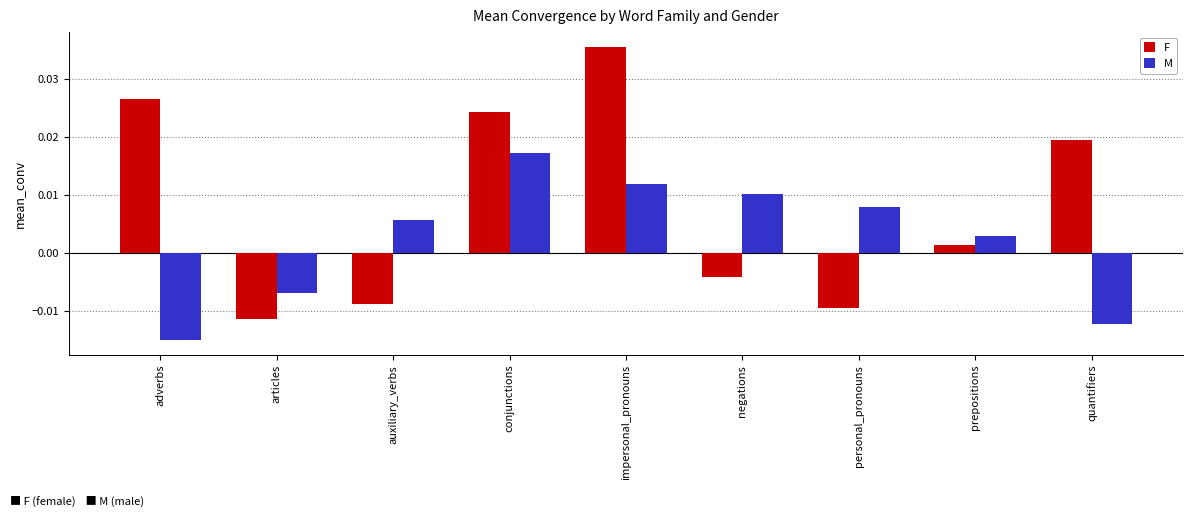

Rank the series at articles from highest to lowest value.

M, F